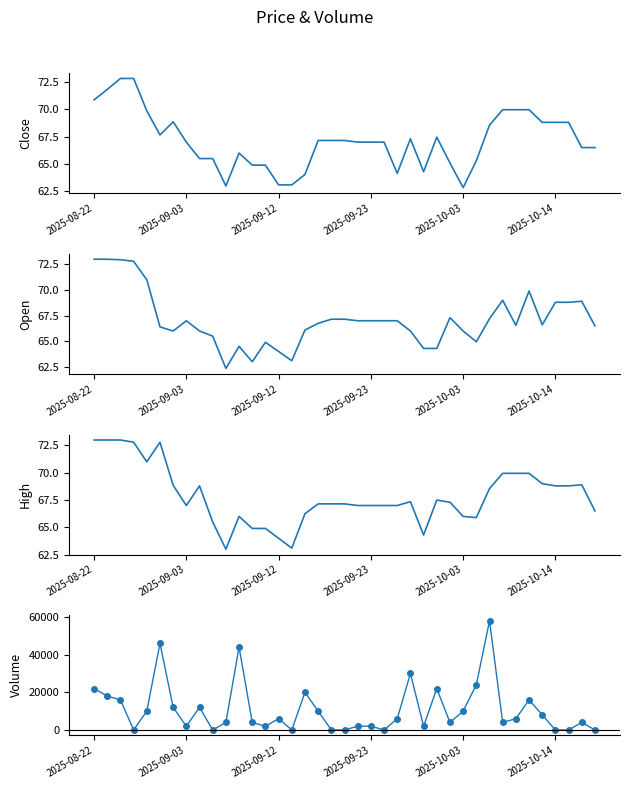

True or false: Volume has a value of 6000.0 at 23.

True